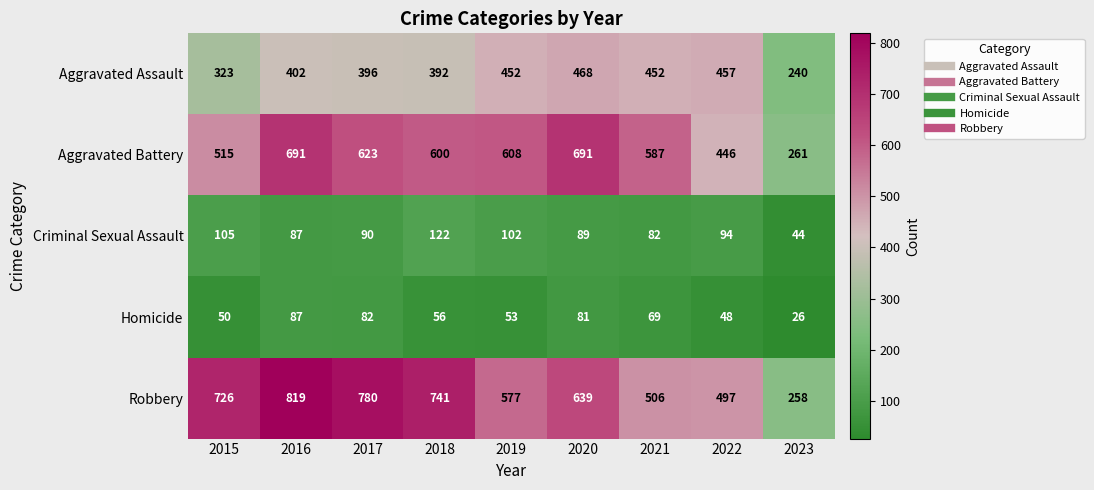

Which series changed the most between 2019 and 2022?

Aggravated Battery